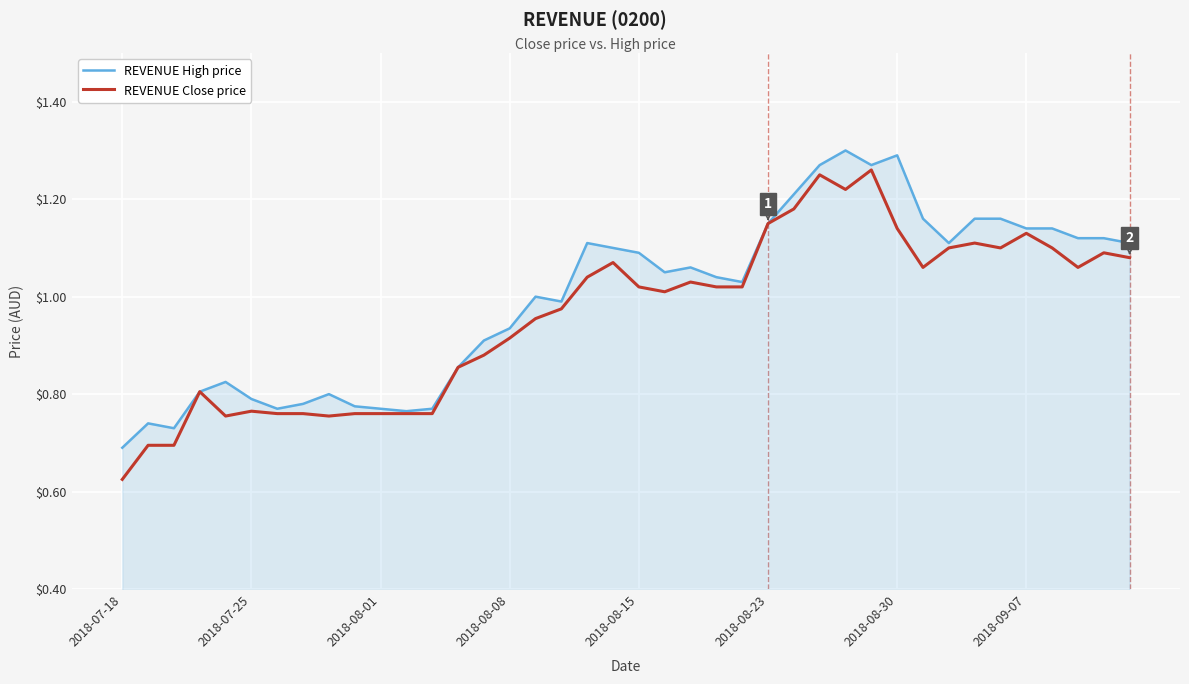

List the series in order of their overall mean, highest first.

REVENUE High price, REVENUE Close price